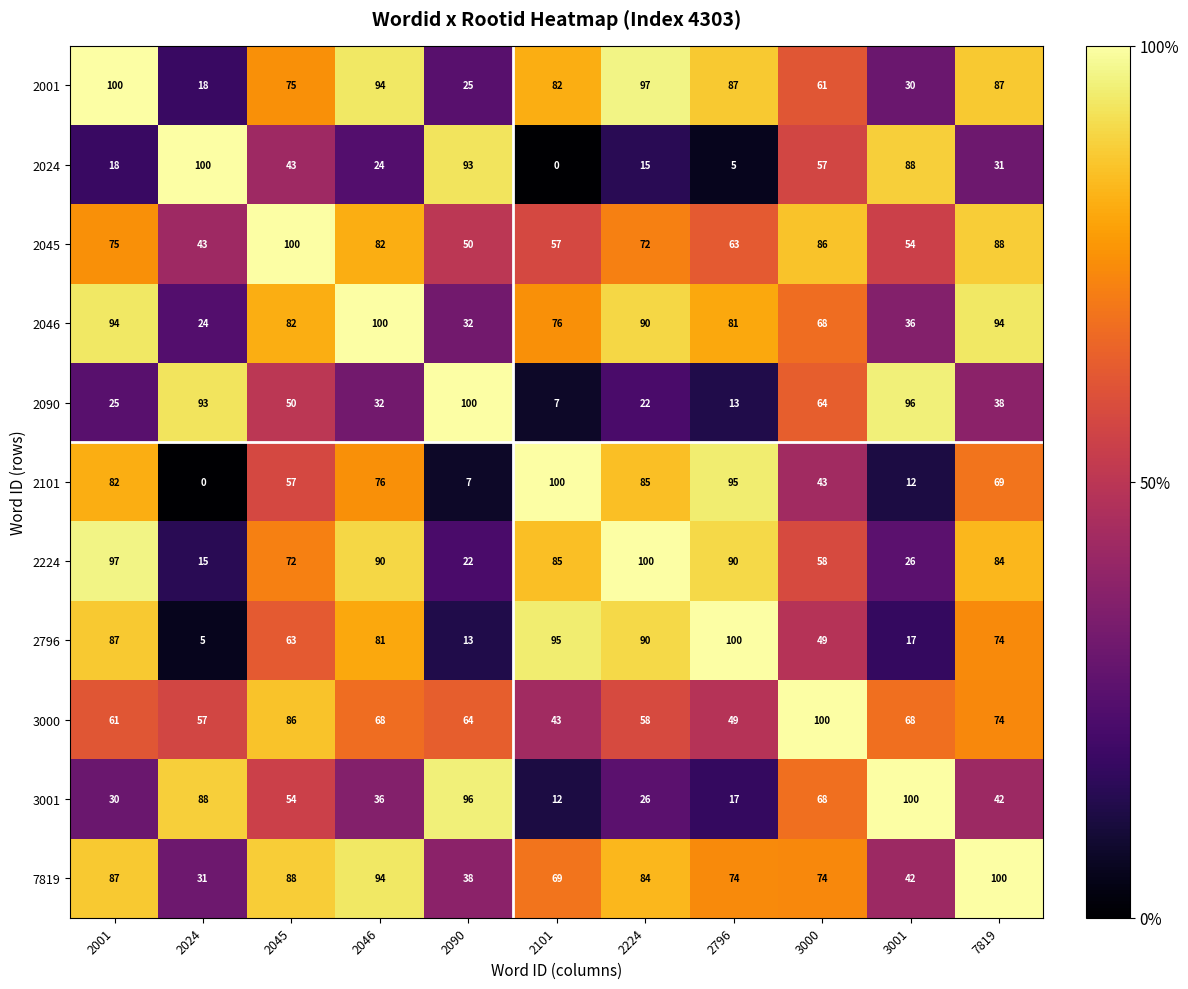

The value of 2101 at 2046 is 76. True or false?

True